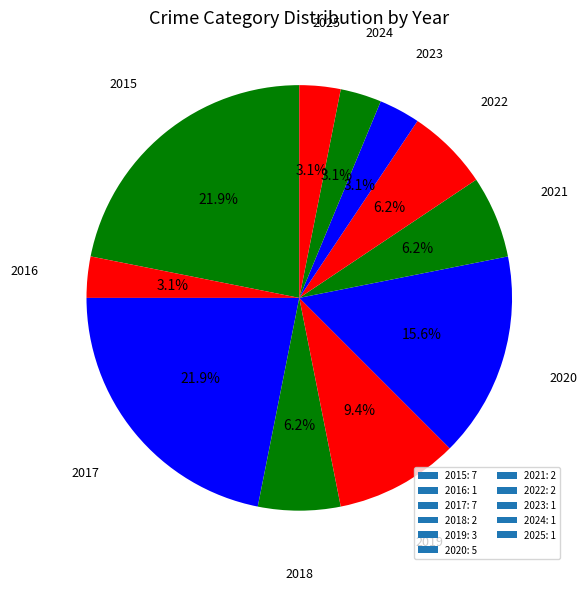

Rank the categories by value from highest to lowest.

2015, 2017, 2020, 2019, 2018, 2021, 2022, 2016, 2023, 2024, 2025